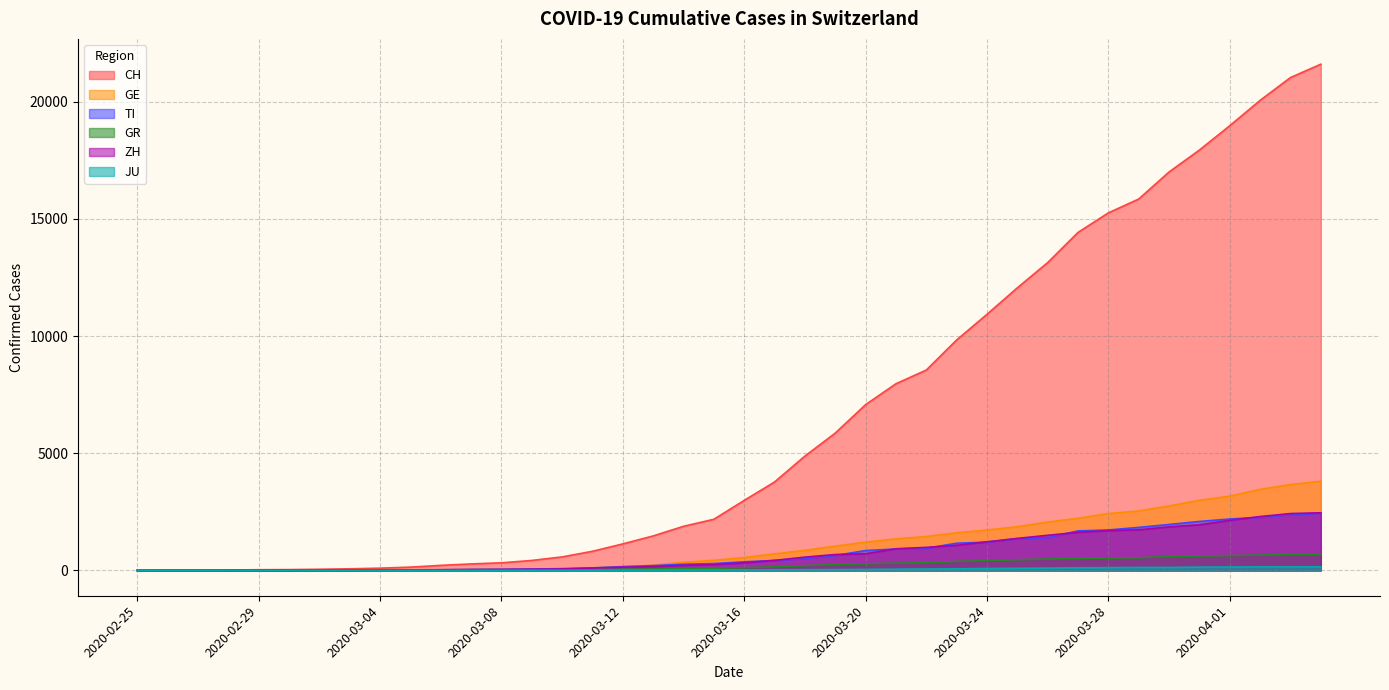

What is the maximum value for ZH?

2461